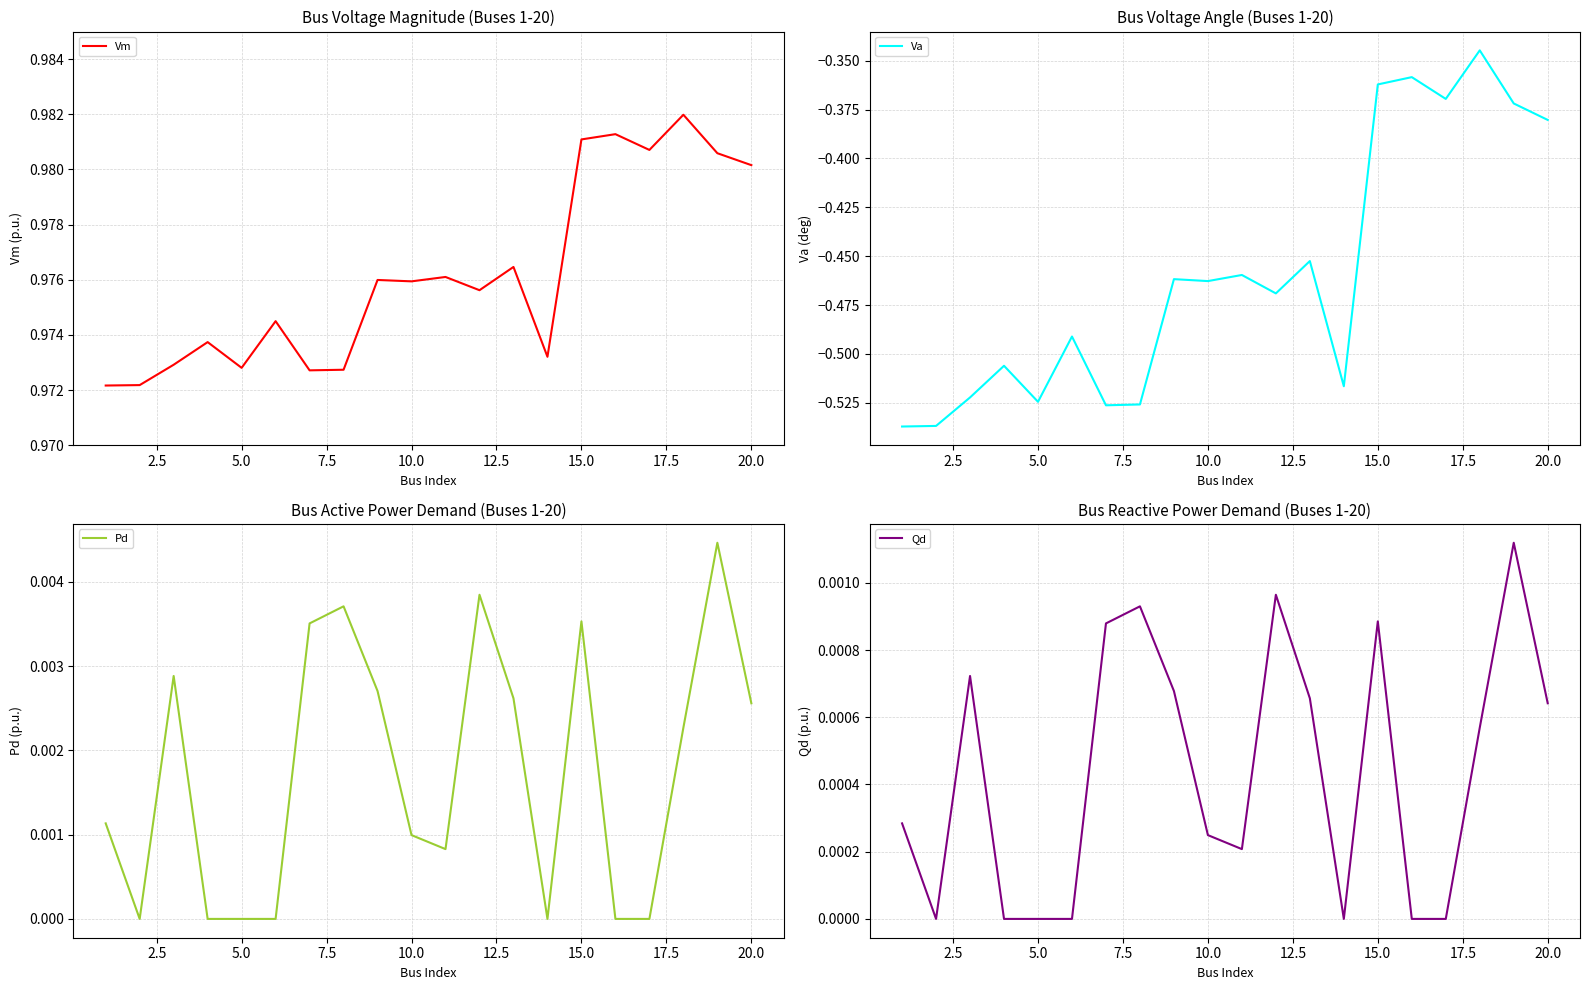

How many values in the Qd series exceed 0?

13